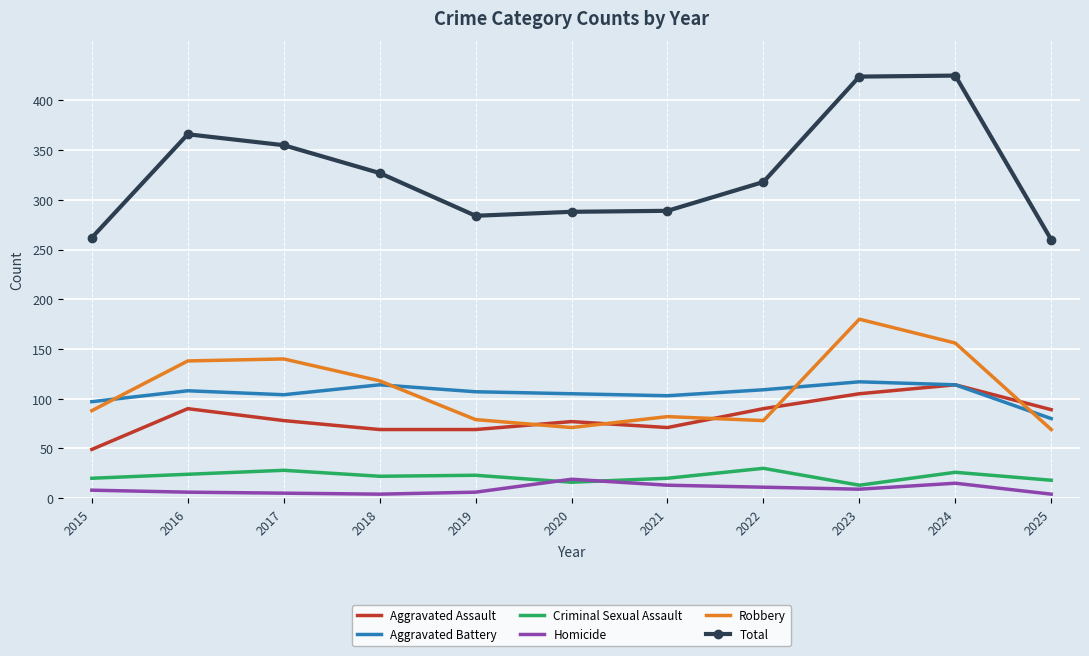

True or false: Criminal Sexual Assault has a value of 23 at 2019.

True